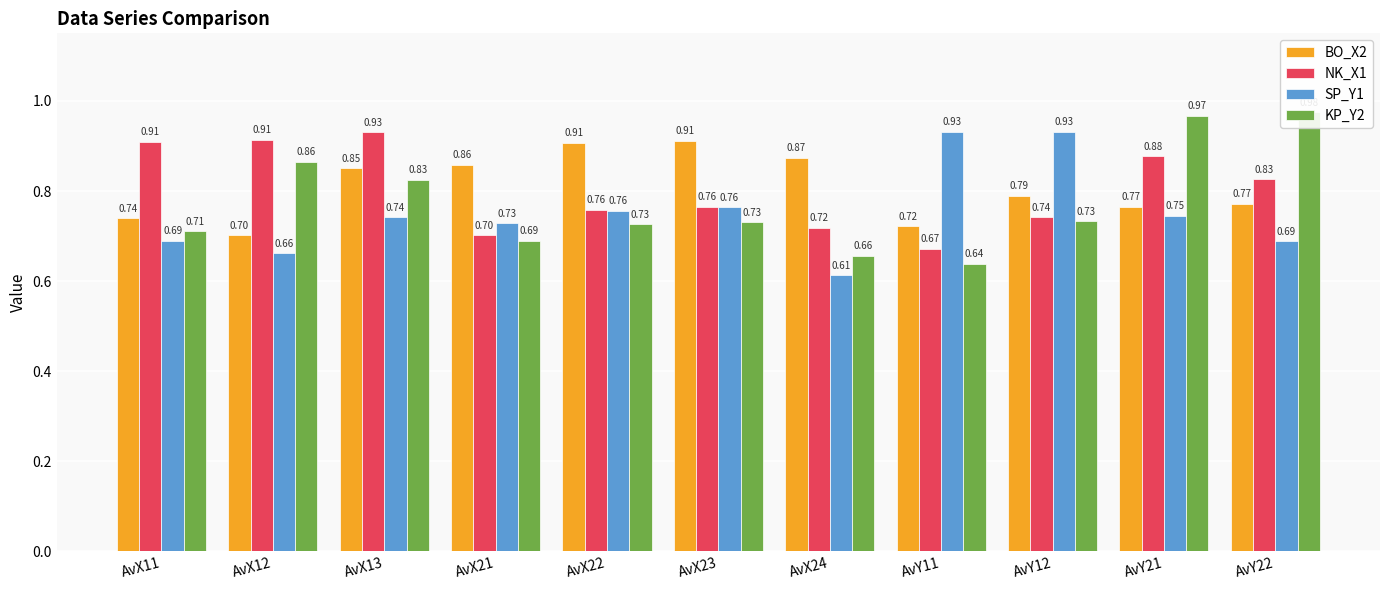

Is it true that KP_Y2 equals 1.0 at AvY21?

True